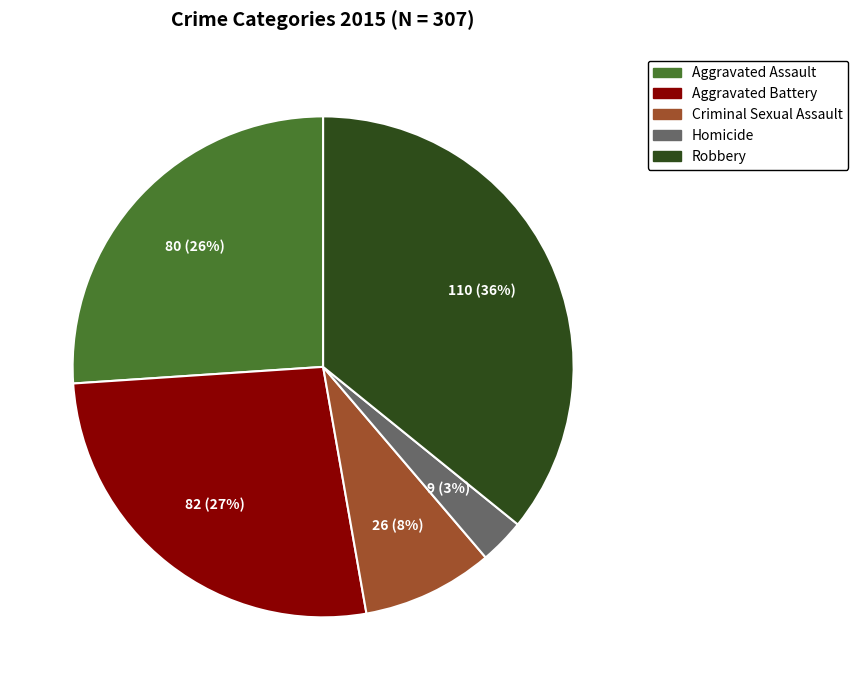

Rank the categories by value from highest to lowest.

Robbery, Aggravated Battery, Aggravated Assault, Criminal Sexual Assault, Homicide